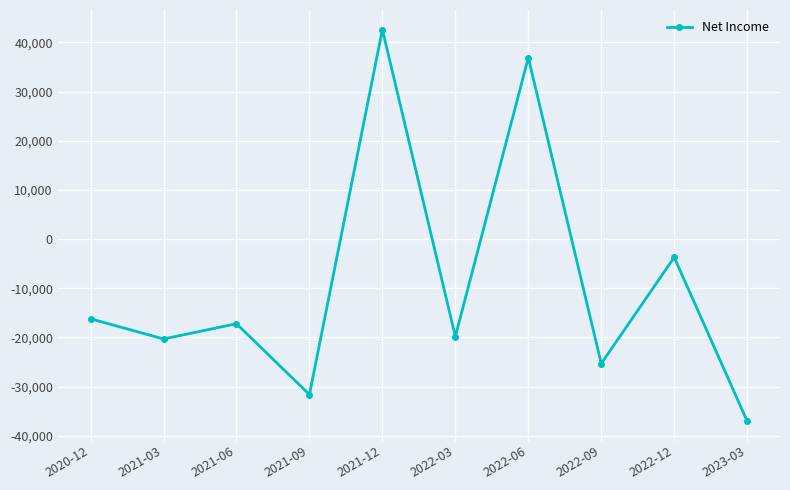

At which label is the value closest to 2800?

2022-12